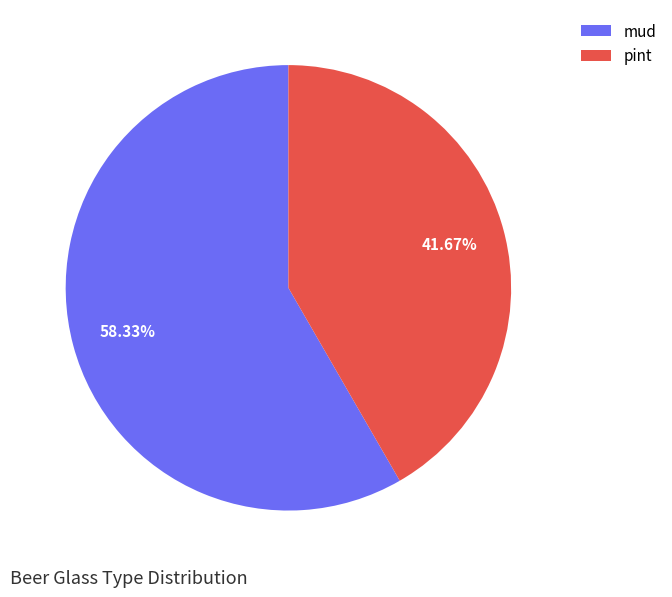

How many slices are in this pie chart?

2